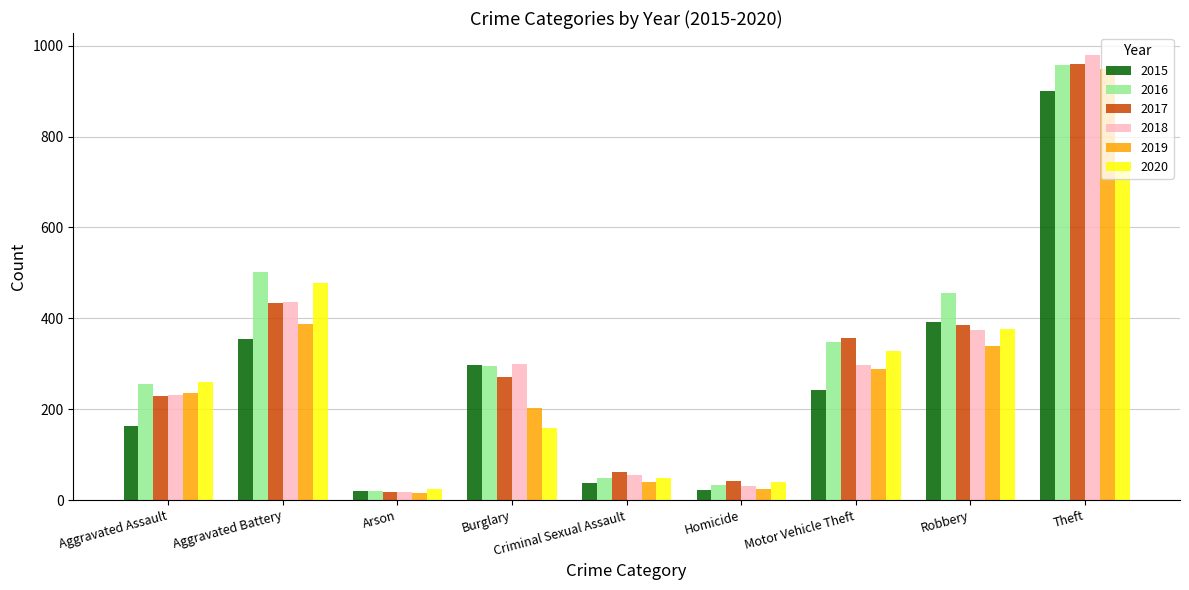

How many series are shown in this chart?

6